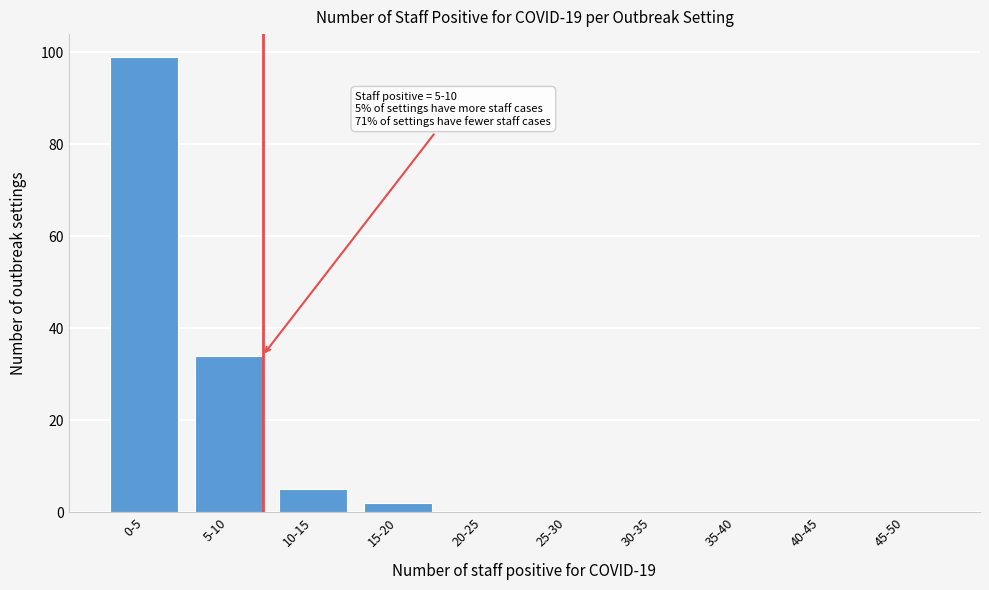

Reading left to right, transcribe all the data shown in this chart.

0-5=99	5-10=34	10-15=5	15-20=2	20-25=0	25-30=0	30-35=0	35-40=0	40-45=0	45-50=0